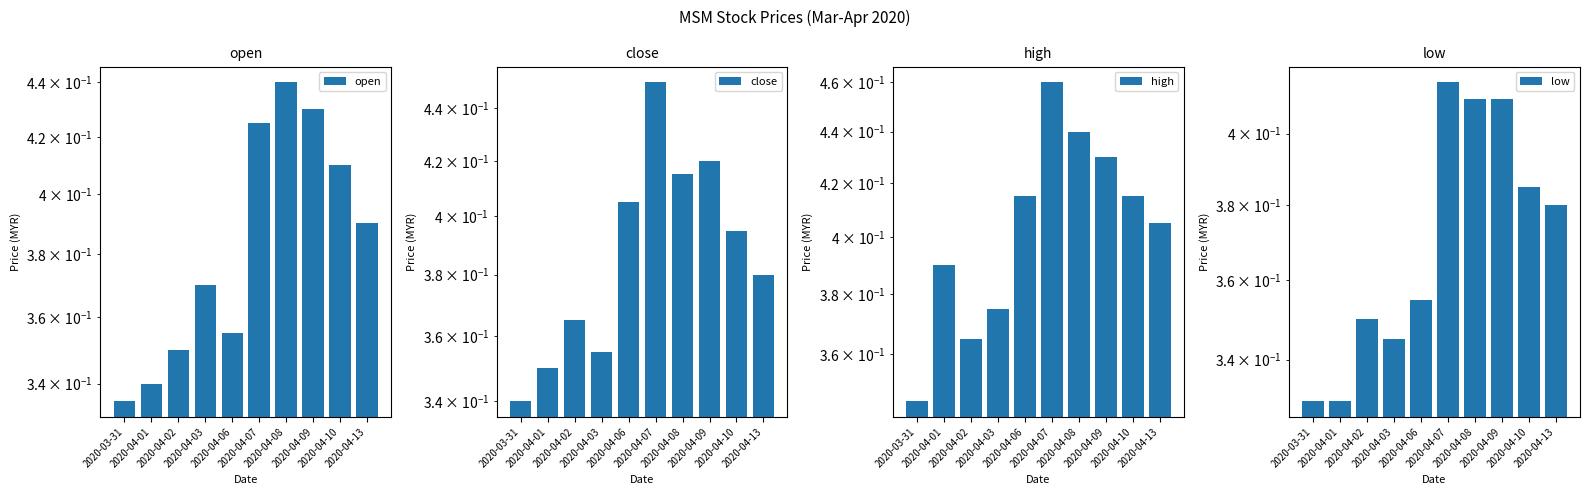

Does the chart contain any negative values?

No